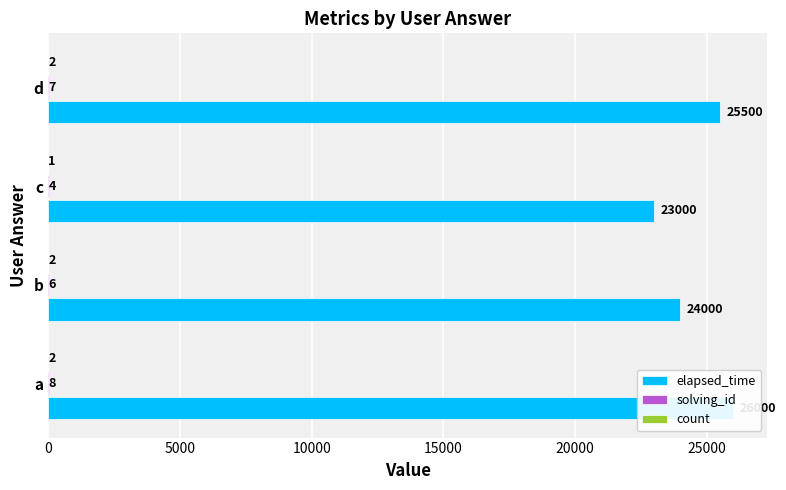

Does the chart contain any negative values?

No